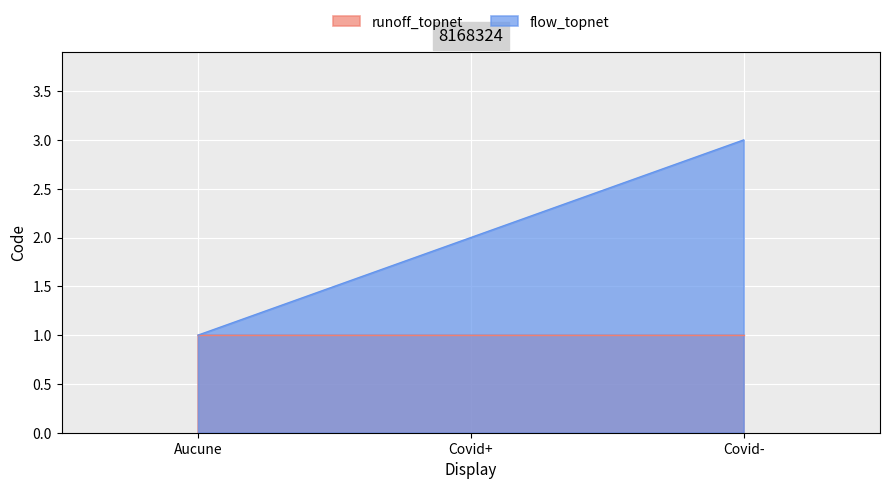

Rank the categories by value from lowest to highest.

Aucune, Covid+, Covid-